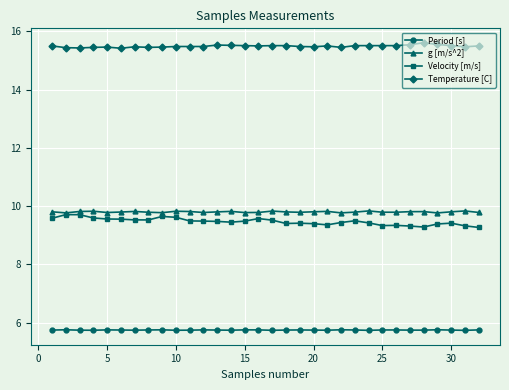

How many categories are shown in the chart?

32